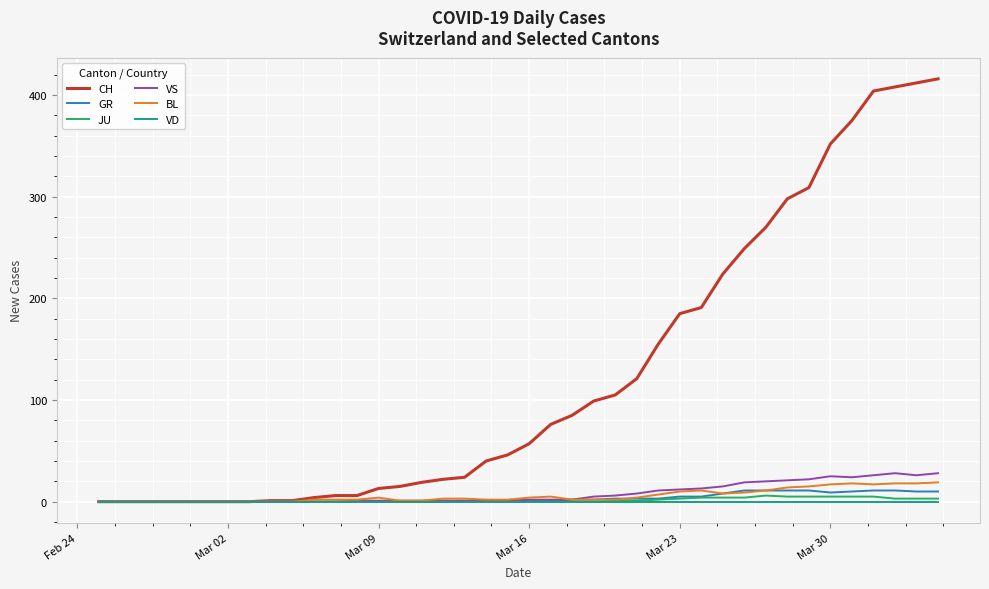

Which series has the widest spread of values?

CH